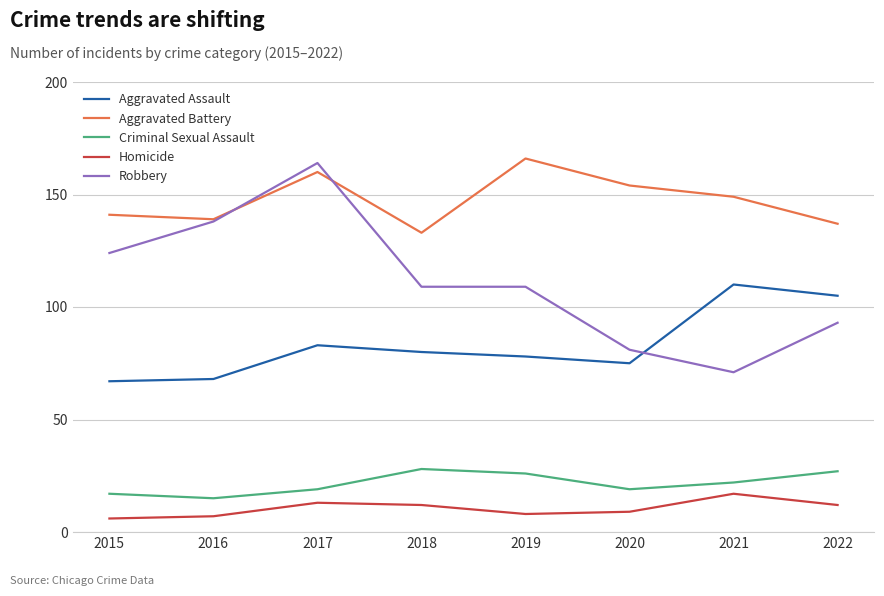

Is it true that Aggravated Assault equals 28 at 2018?

False